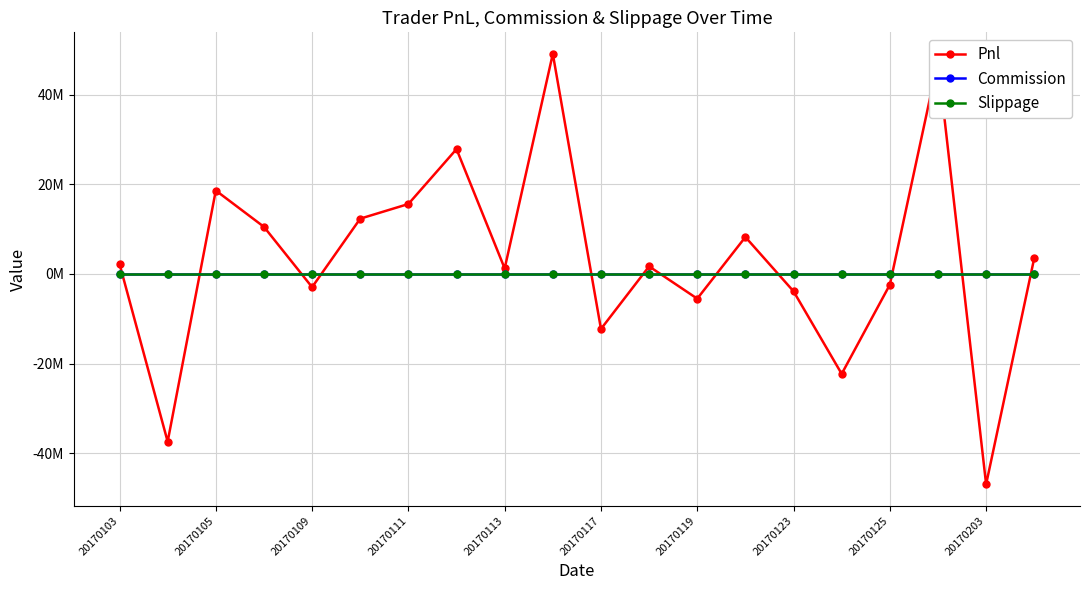

Which category has the highest value in the Slippage series?

20170103